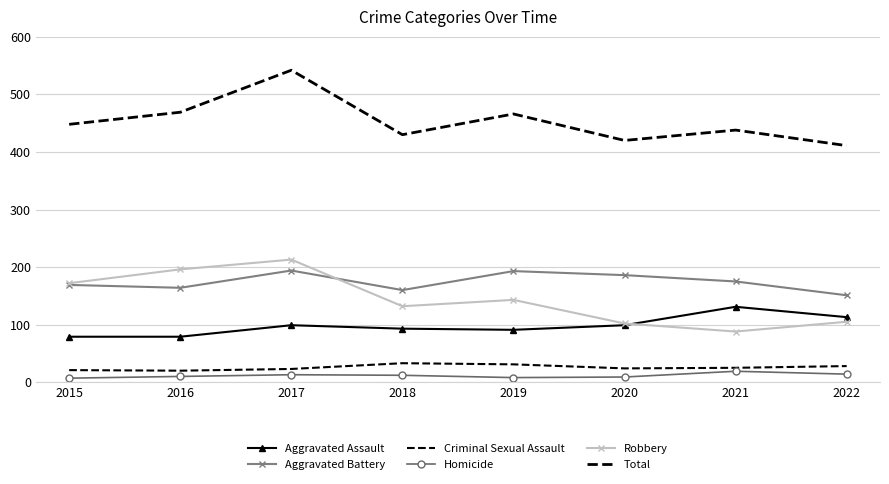

In Criminal Sexual Assault, how many points are higher than both neighbors (excluding endpoints)?

1